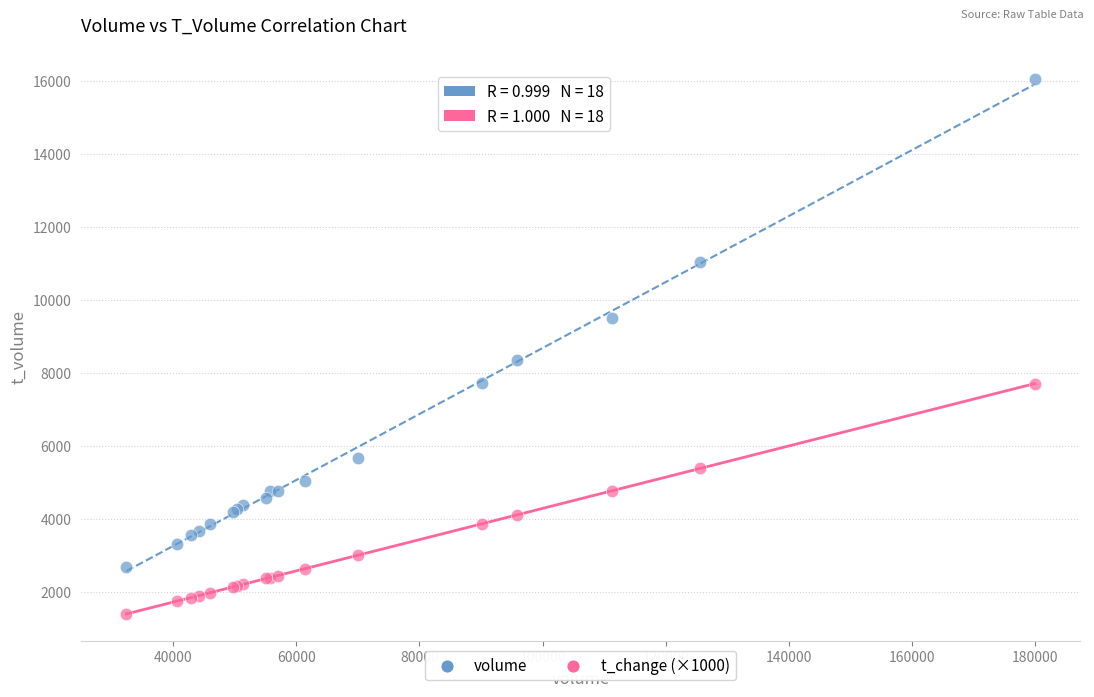

What are all the series names shown in the legend?

volume, t_change (×1000)